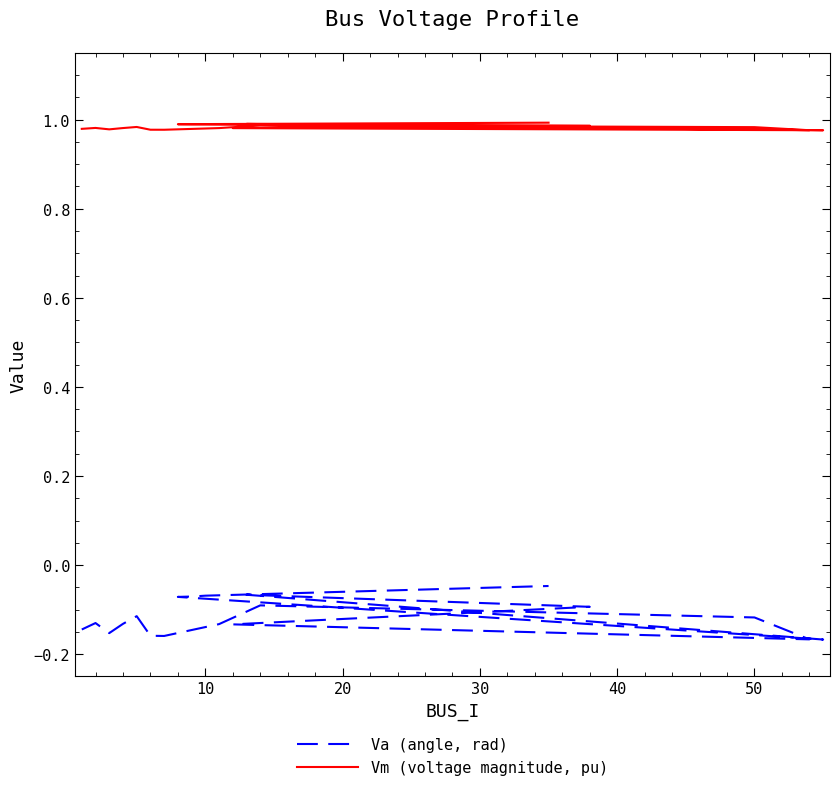

How many categories are shown in the chart?

19